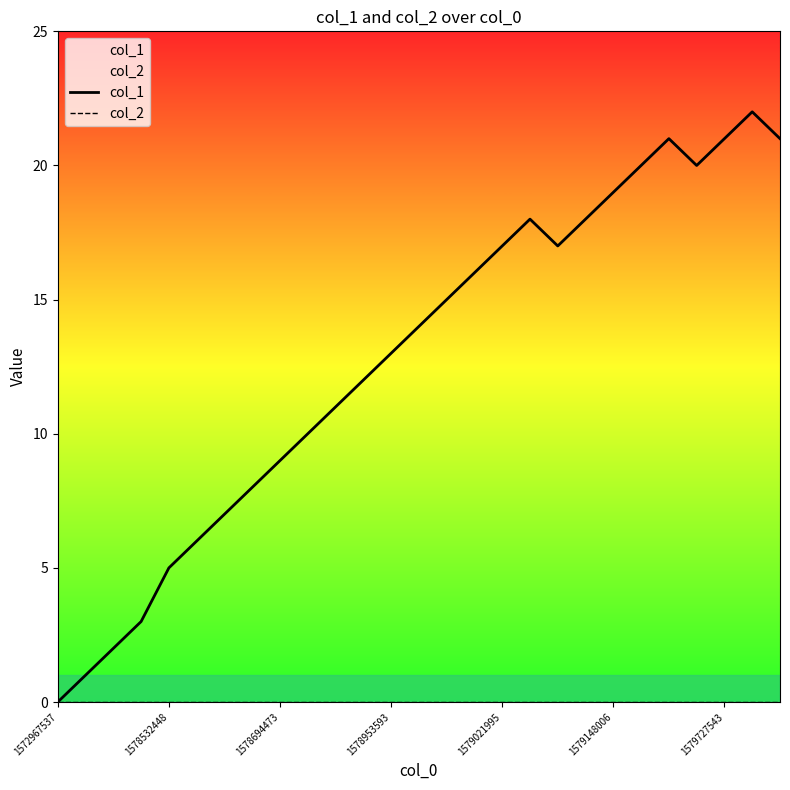

How many lines are shown in the chart?

2